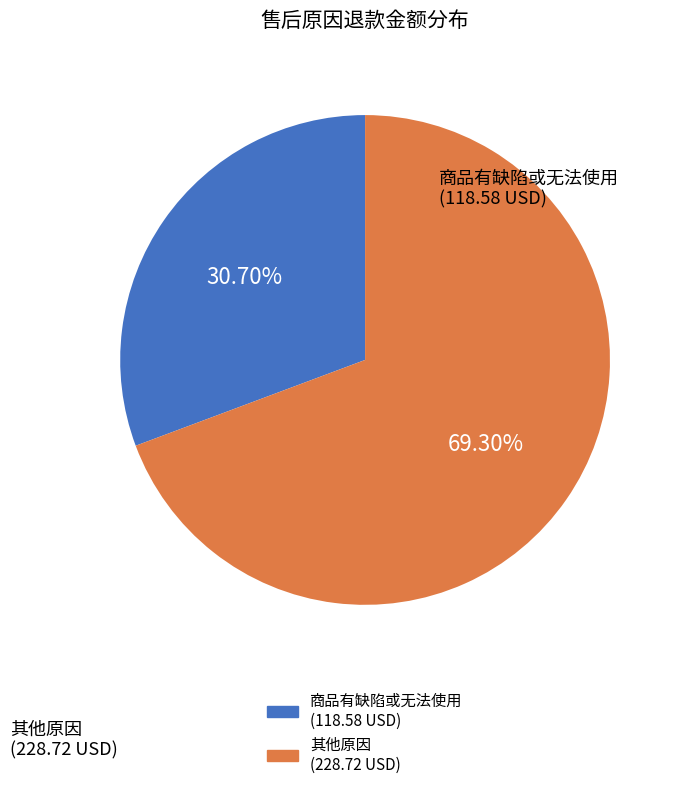

Does any single category account for the majority?

Yes